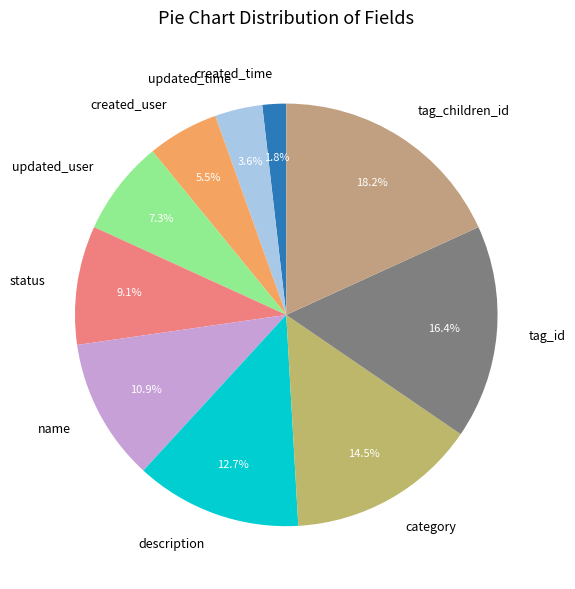

What portion of the pie excludes name?

89.1%